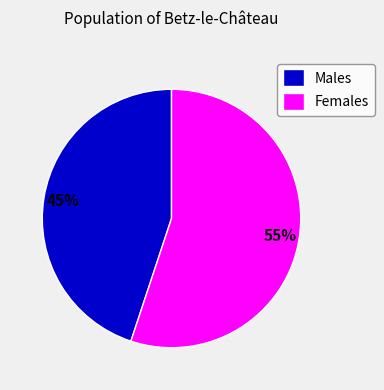

How many slices are in this pie chart?

2